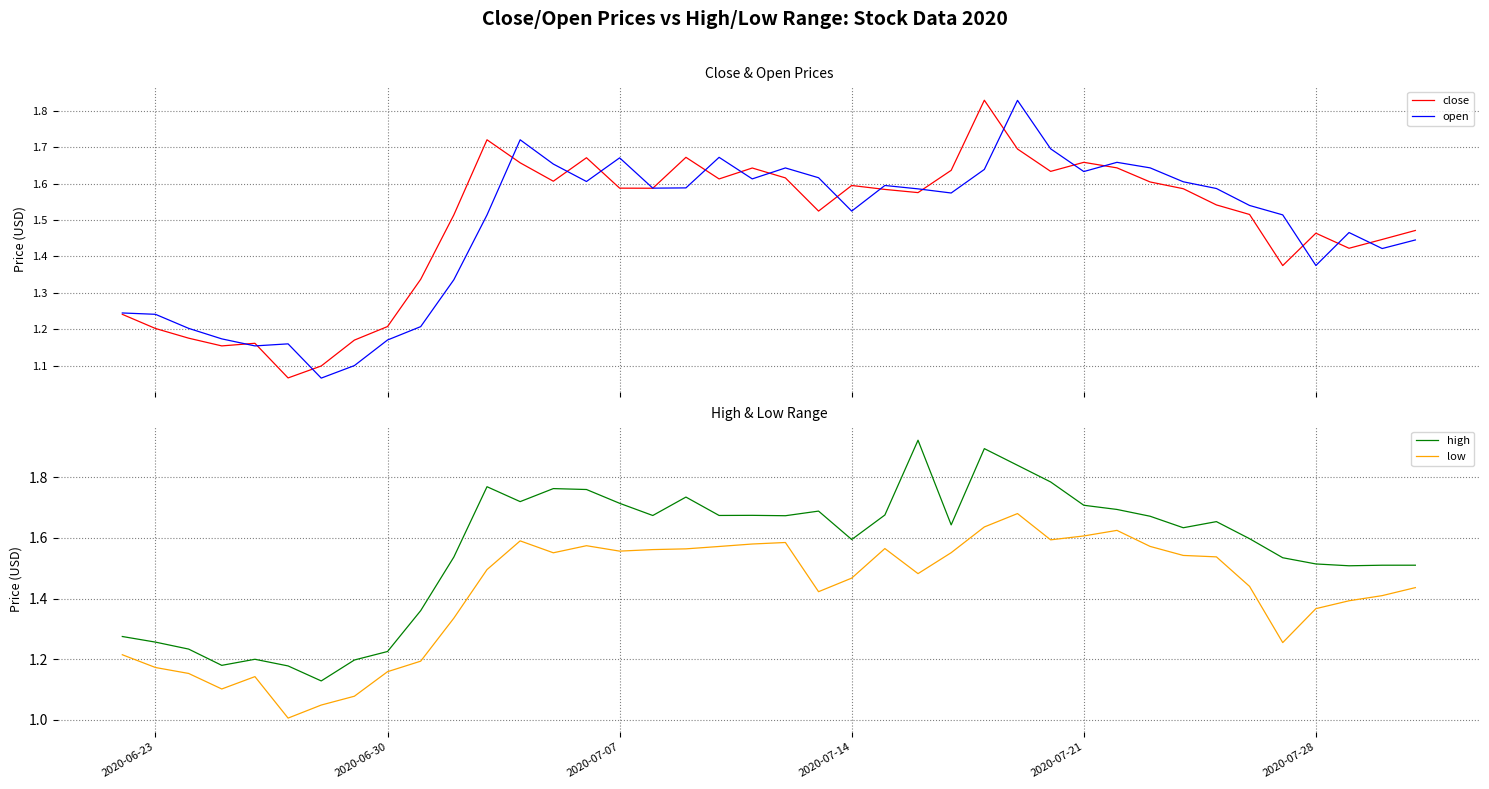

True or false: low and high cross at least once.

False